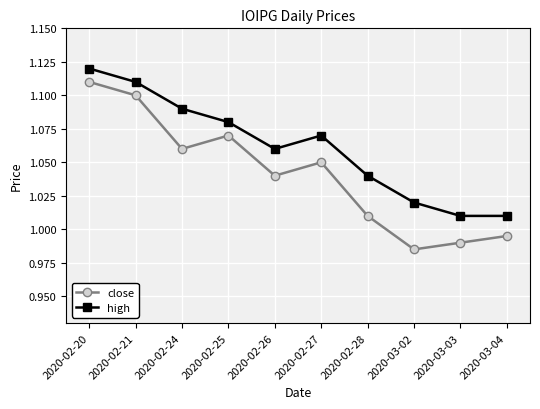

What are all the series names shown in the legend?

close, high